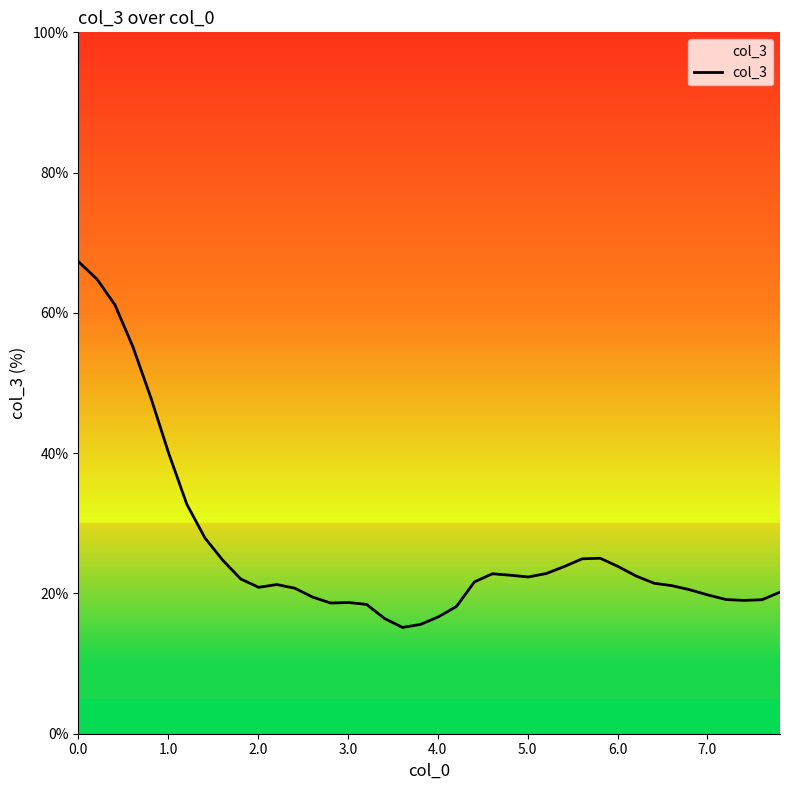

What is the minimum value shown in the chart?

15.2